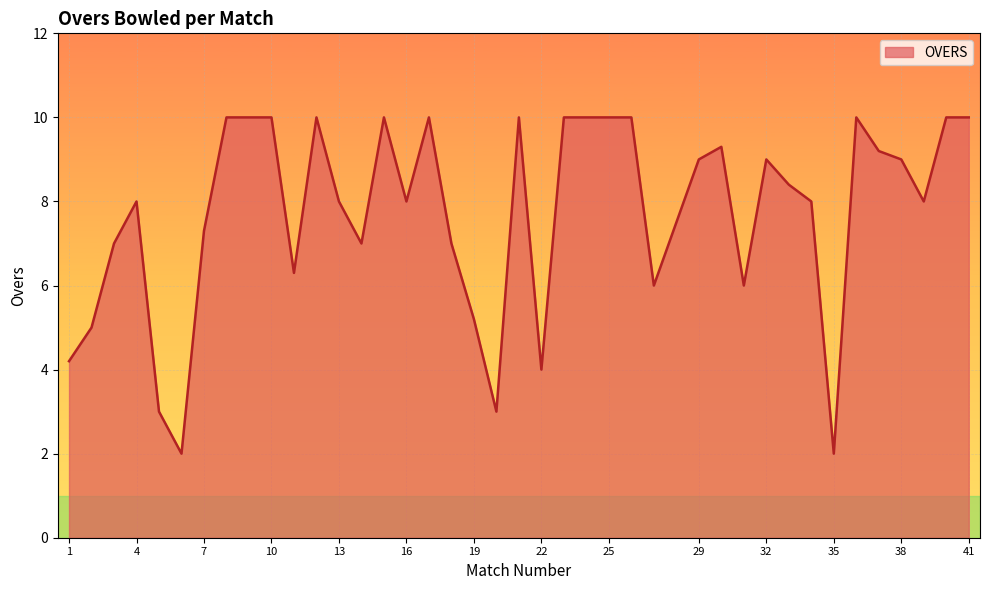

What is the sum of all values?

308.9